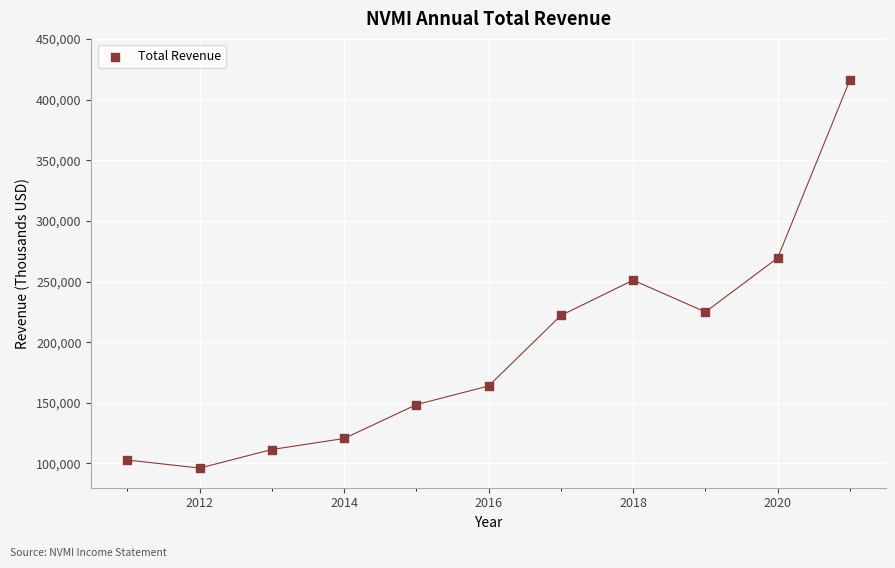

What is the range of X values (max minus min)?

10